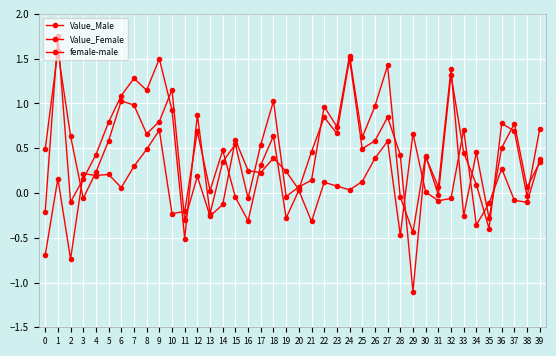

Does the chart have visible grid lines?

Yes